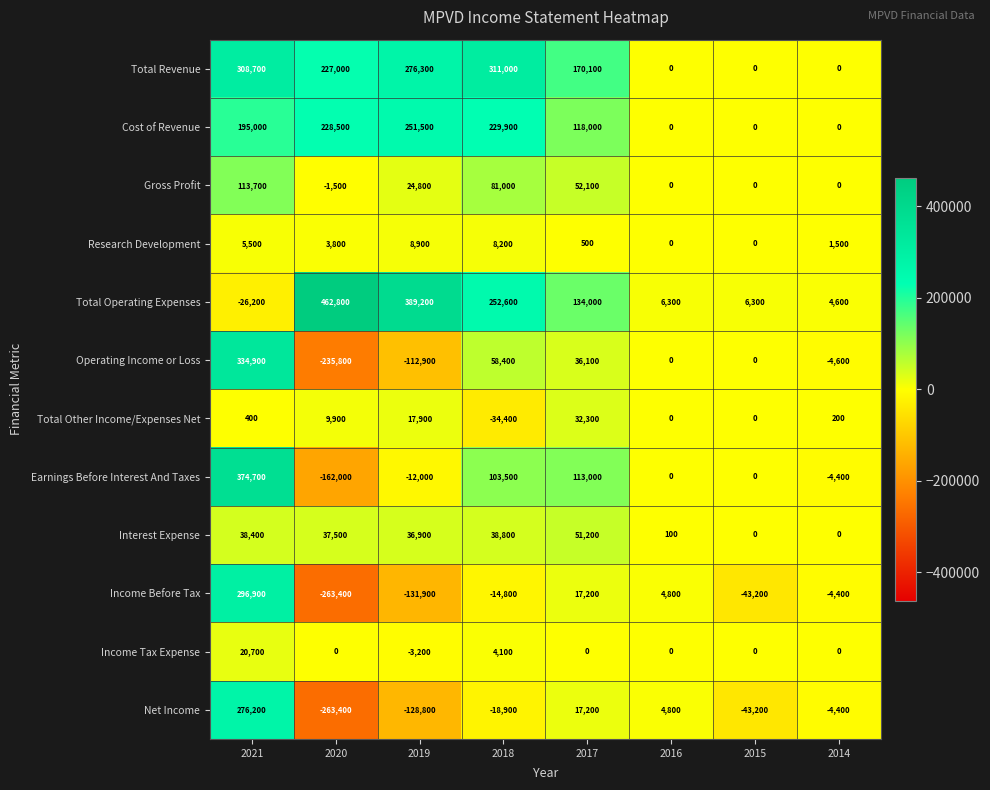

List the series in order of their peak value, lowest first.

Research Development, Income Tax Expense, Total Other Income/Expenses Net, Interest Expense, Gross Profit, Cost of Revenue, Net Income, Income Before Tax, Total Revenue, Operating Income or Loss, Earnings Before Interest And Taxes, Total Operating Expenses